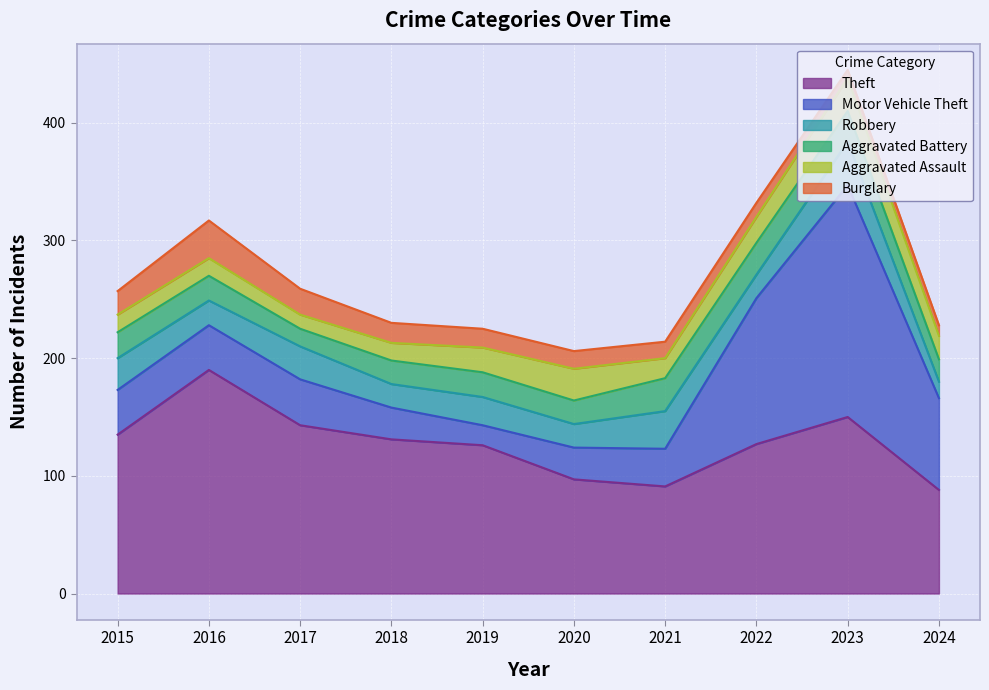

Rank the series by their maximum value, from lowest to highest.

Aggravated Battery, Aggravated Assault, Burglary, Robbery, Theft, Motor Vehicle Theft